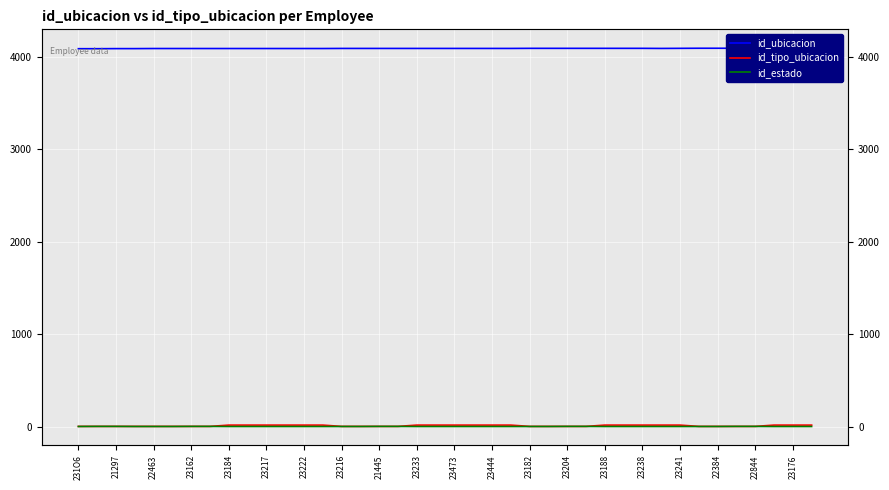

What is the label of the 34th point from the right?

23162